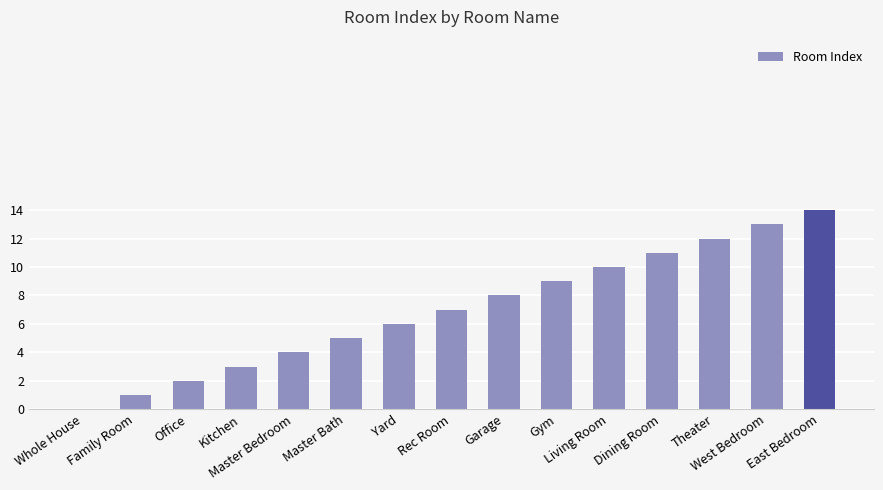

Which label corresponds to the largest value in the chart?

East Bedroom